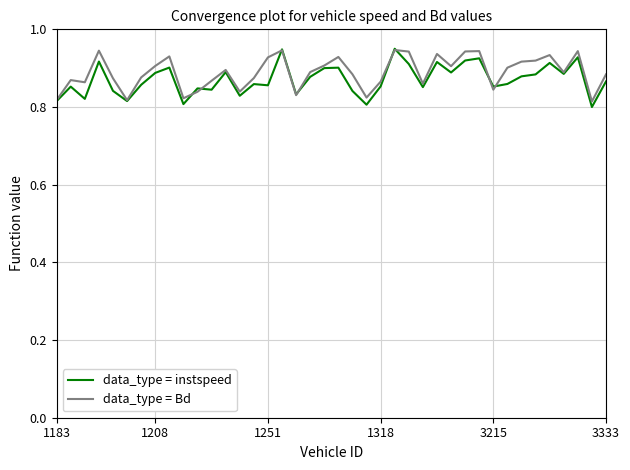

What is the average value of the data_type = instspeed series?

0.9